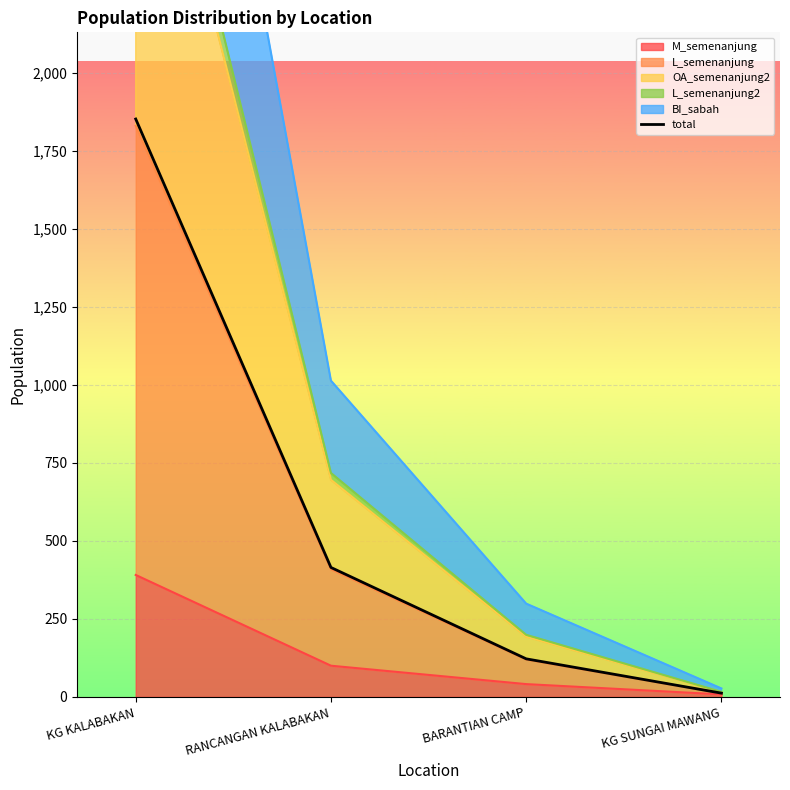

Read the value at BARANTIAN CAMP, to the nearest 10.

120